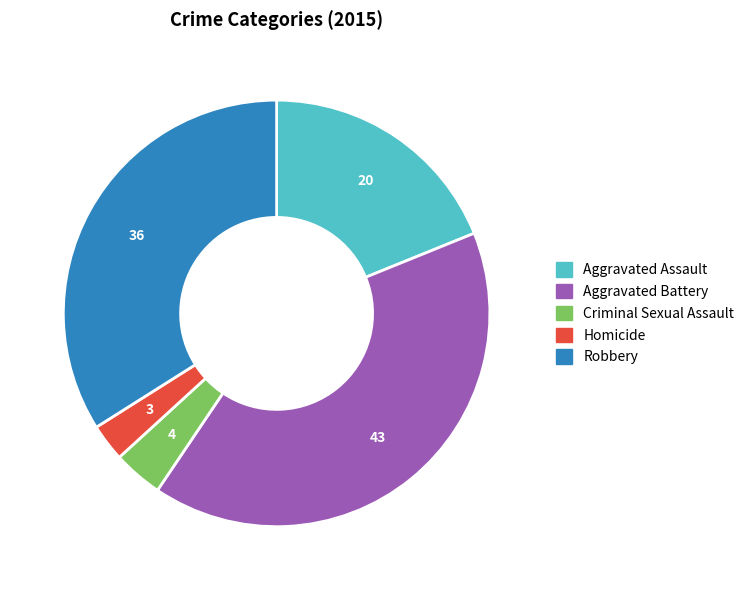

Which category has the smallest portion of the pie?

Homicide